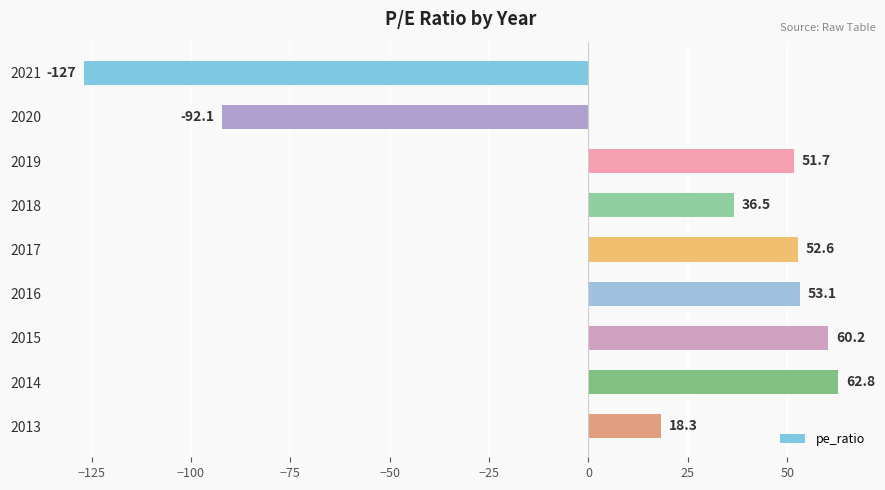

What is the minimum value shown in the chart?

-127.0